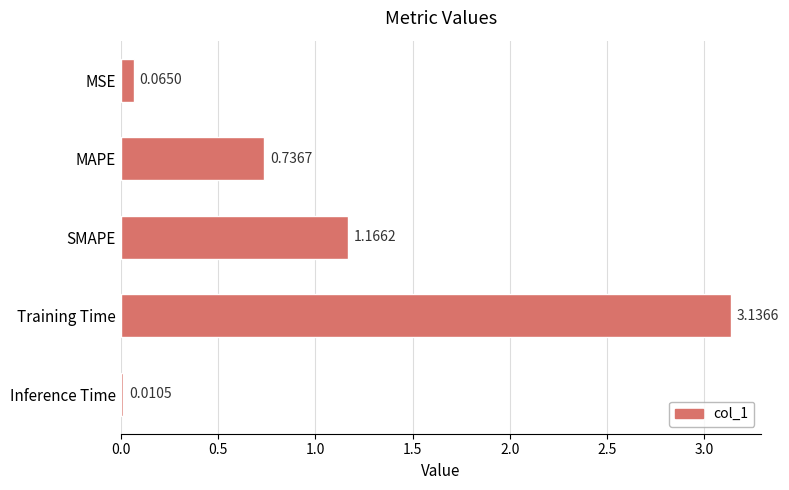

Count the number of data series in this chart.

1